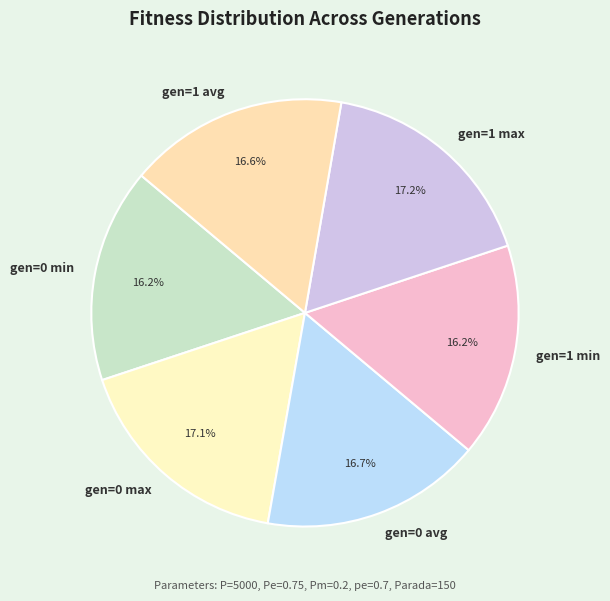

Is the sum of gen=1 max and gen=1 avg greater than half?

No